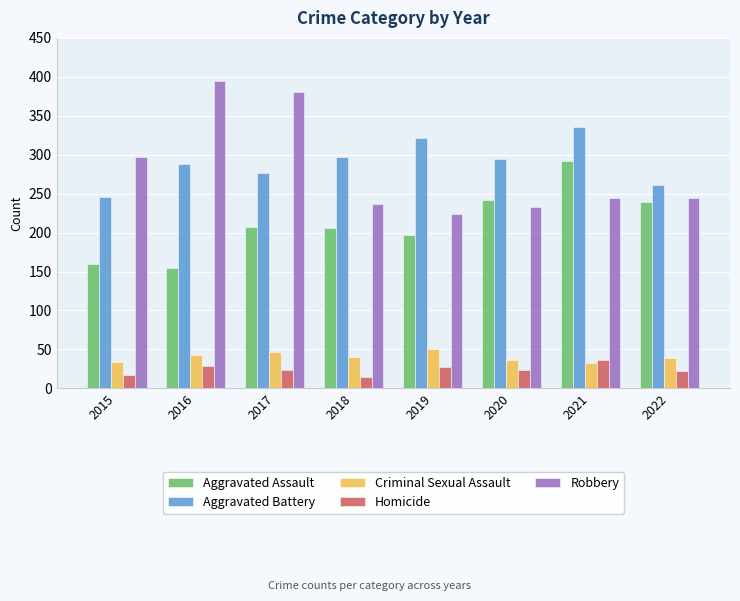

Between 2017 and 2019, which series saw the biggest shift?

Robbery